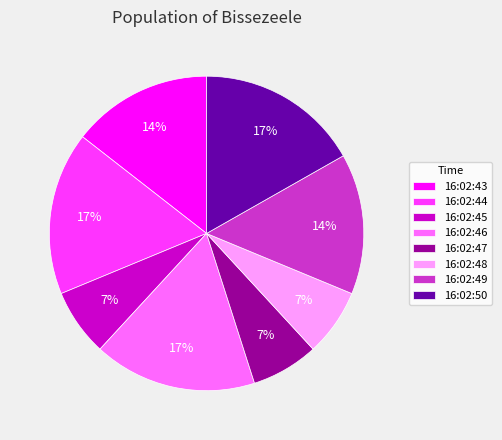

Does 16:02:47 represent more than half of the total?

No